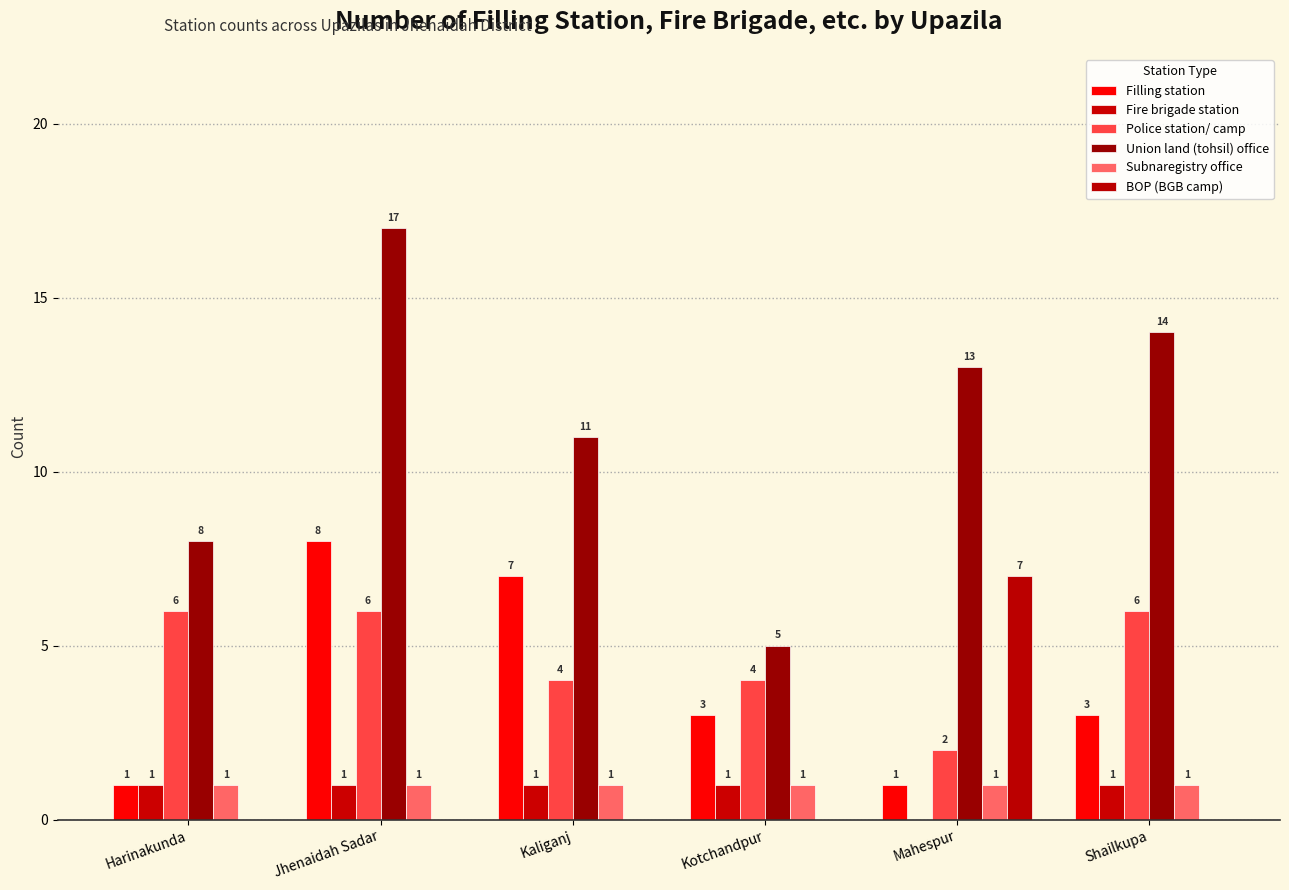

True or false: Police station/ camp has a value of 4 at Kotchandpur.

True